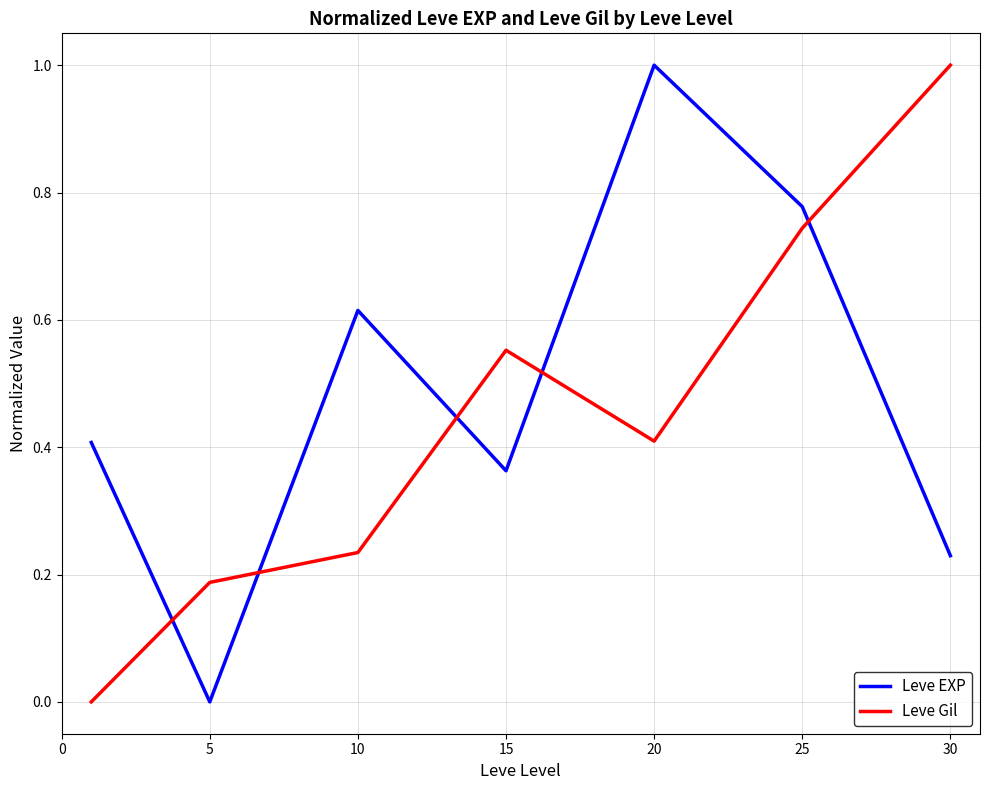

What is the highest value of the Leve Gil series?

1.0